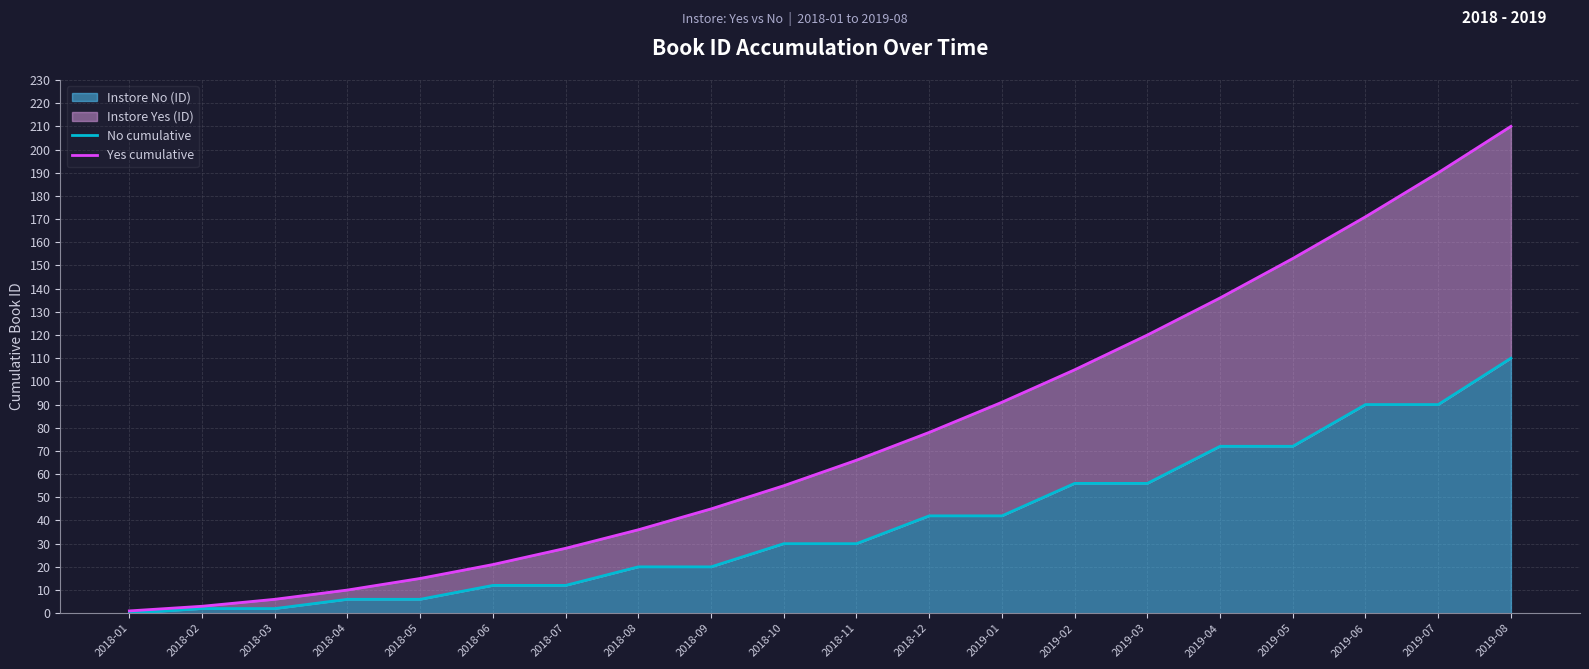

What is the sum of all No cumulative values?

770